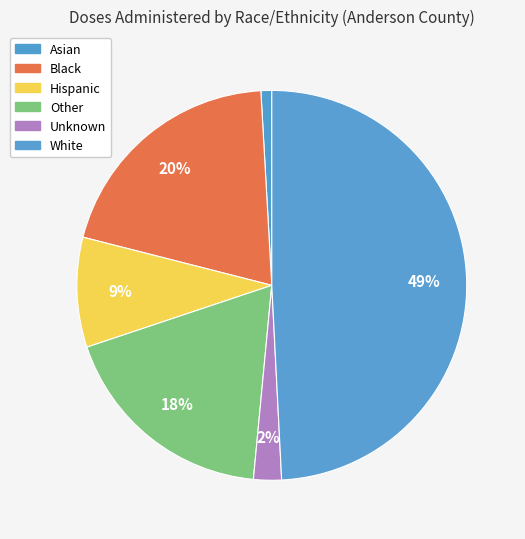

Which category has the biggest portion of the pie?

White